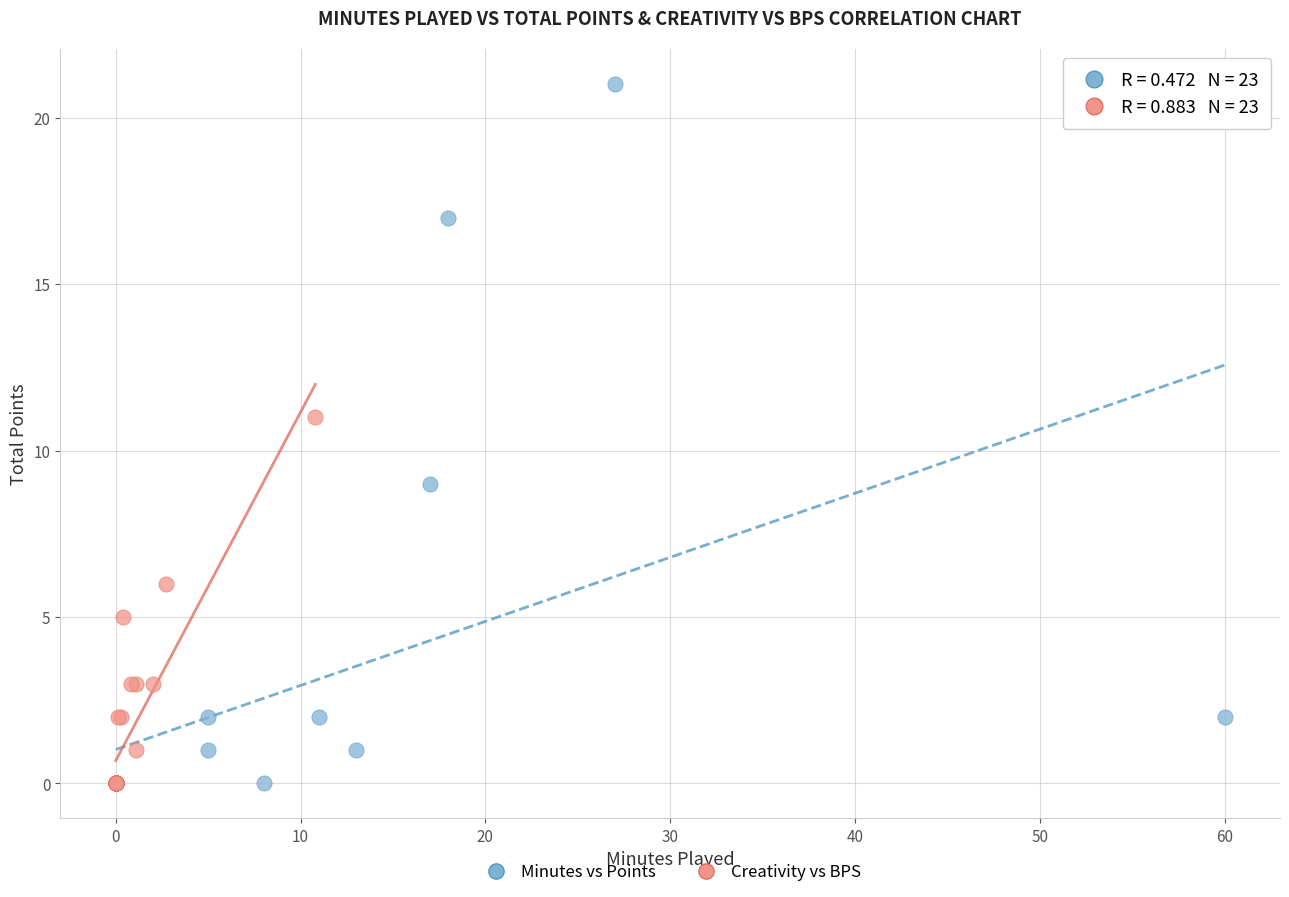

Which series has the largest Y range (max minus min)?

Minutes vs Points